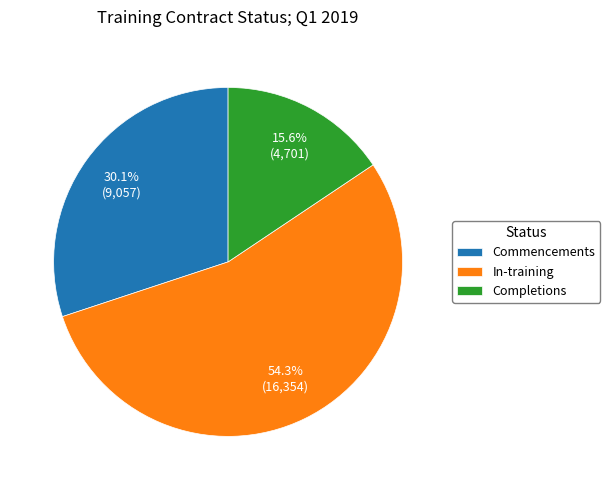

How many segments does this pie chart have?

3